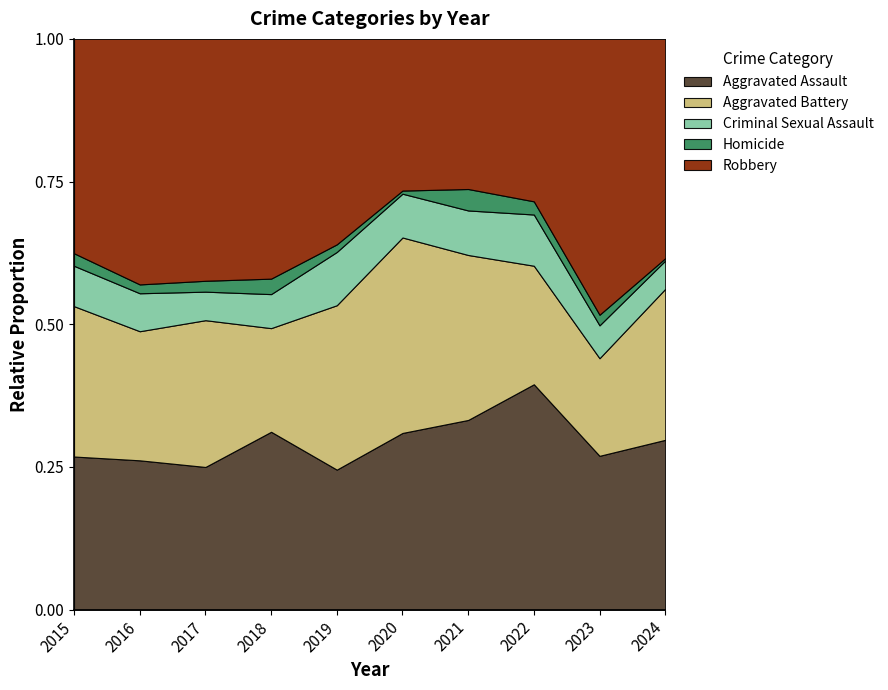

What is the total value across all series at 2021?

1.0